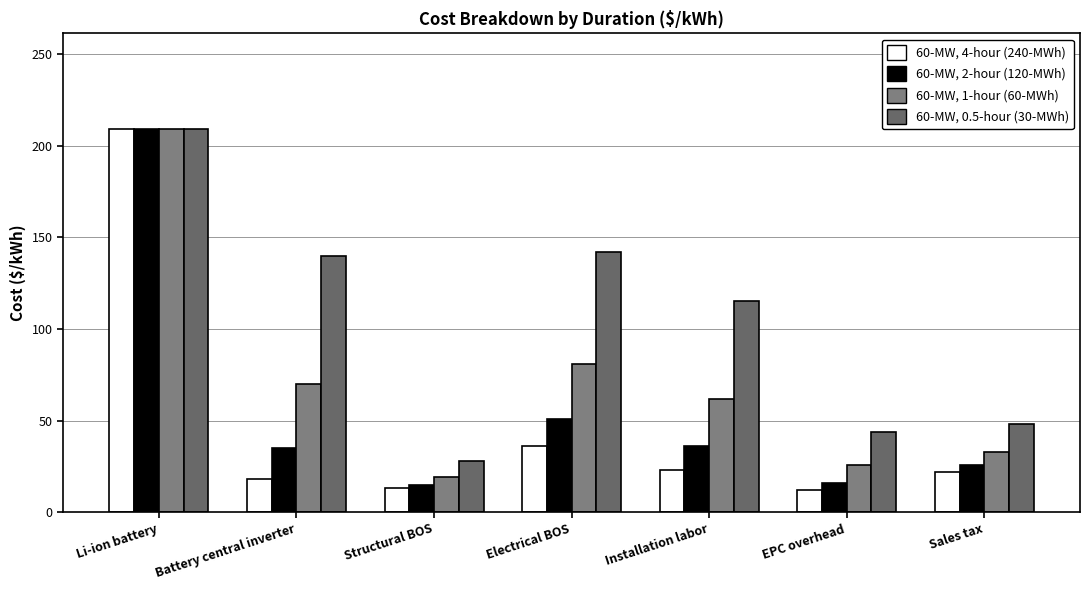

Between Li-ion battery and Sales tax, which is larger?

Li-ion battery